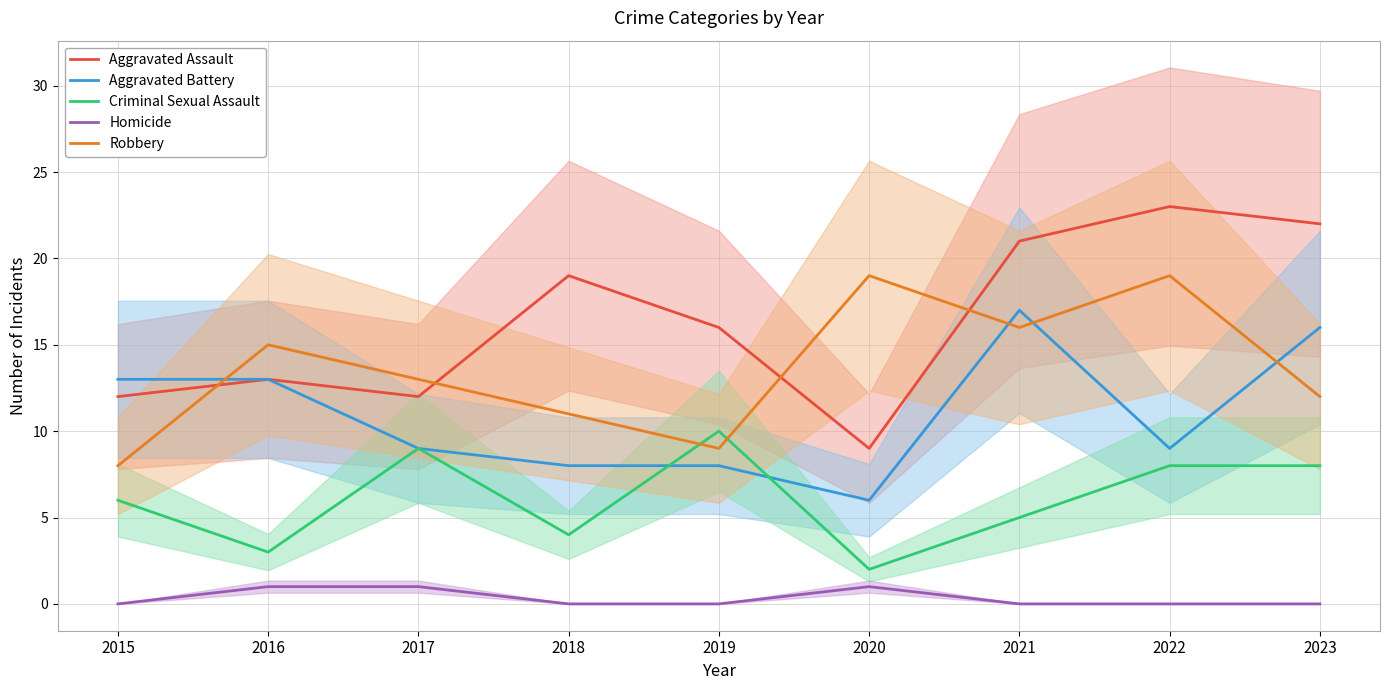

Count the Criminal Sexual Assault values in the range 4 to 8.

5